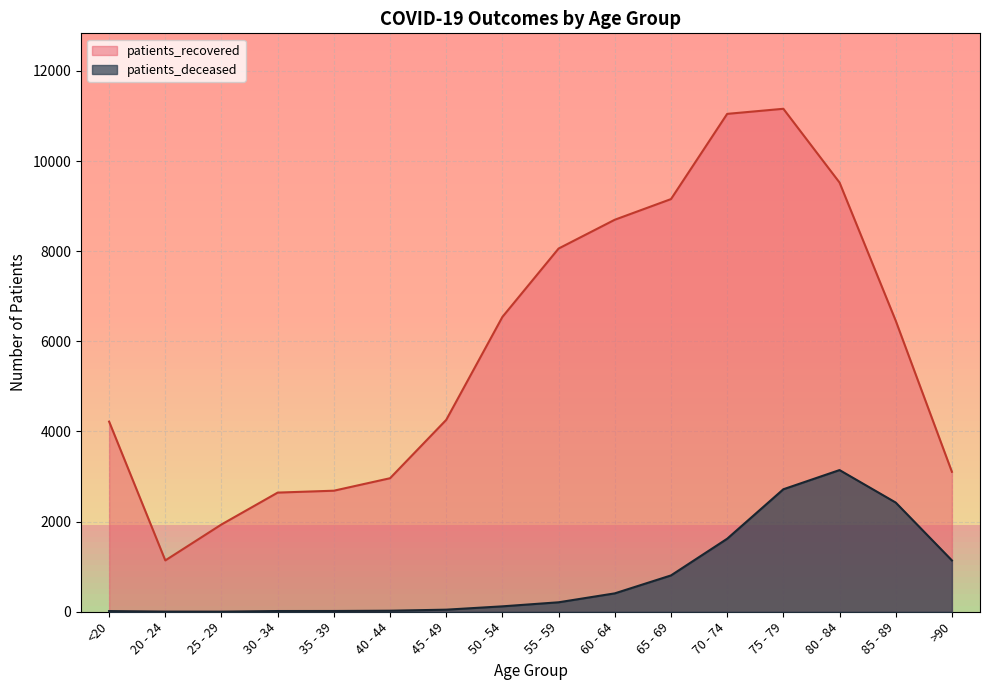

What is the difference between the maximum and minimum values in the patients_recovered series?

10022